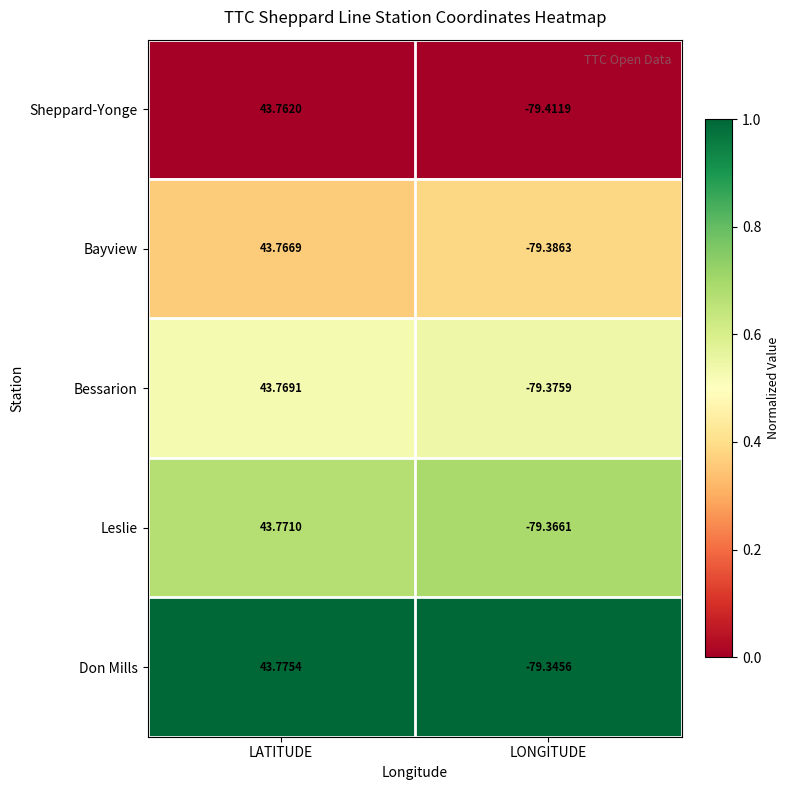

At which category is the sum across all series the highest?

LATITUDE